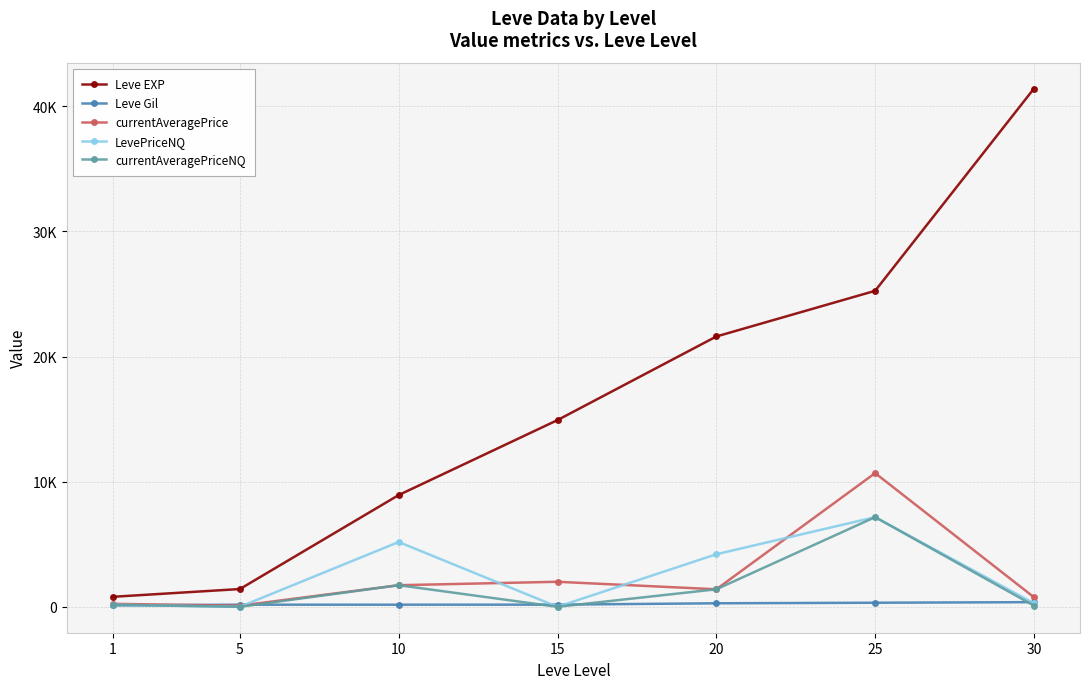

Which has a higher value, 20 or 15?

20